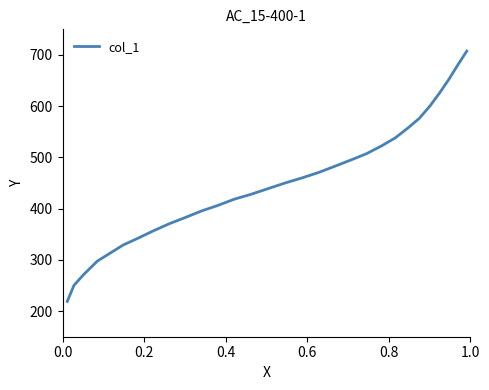

True or false: the data has more than 1 interior local peaks.

False